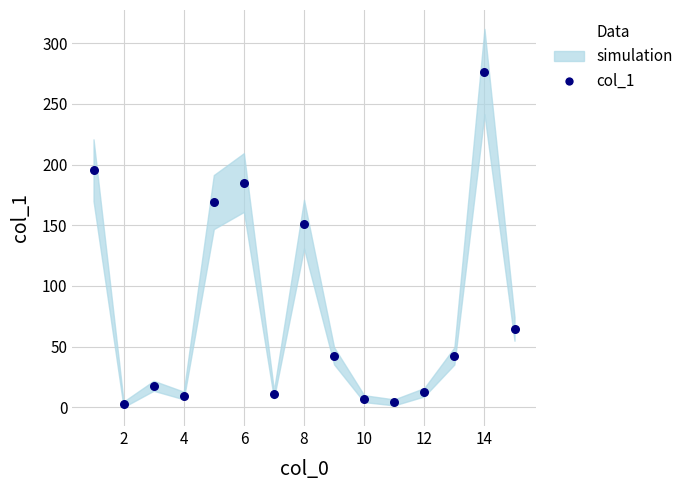

What is the range of Y values (max minus min)?

274.4